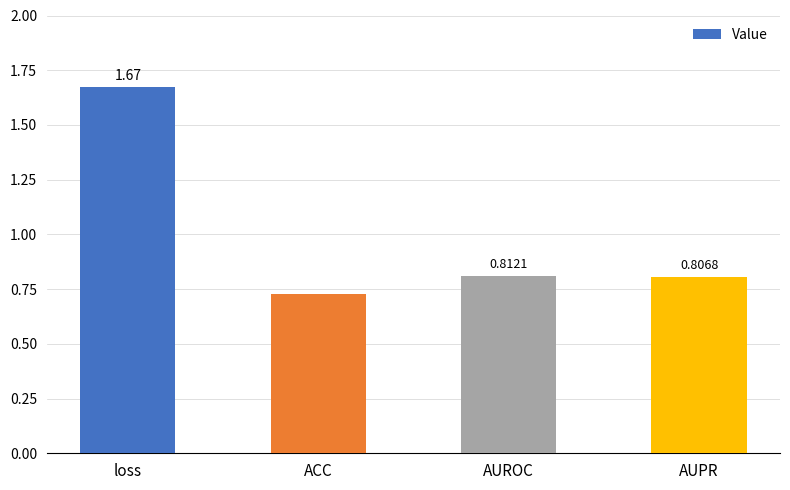

What is the label of the 2nd bar from the left?

ACC